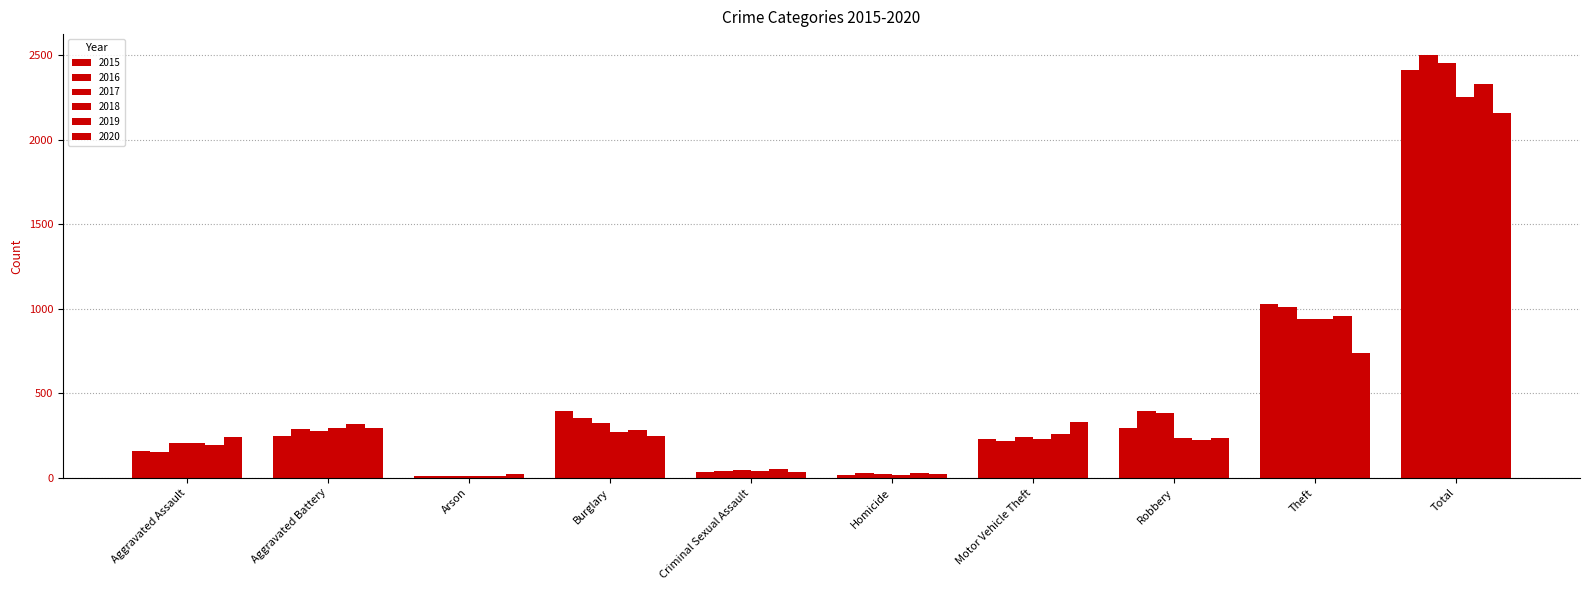

Reading left to right, list all the values displayed in this chart.

2015: 160	246	11	393	34	17	228	297	1027	2413
2016: 154	288	13	352	43	29	218	394	1009	2500
2017: 207	277	9	327	47	24	243	381	941	2456
2018: 206	297	9	273	40	15	232	237	941	2250
2019: 197	321	8	281	51	27	260	224	959	2328
2020: 242	294	20	245	36	24	328	233	736	2158